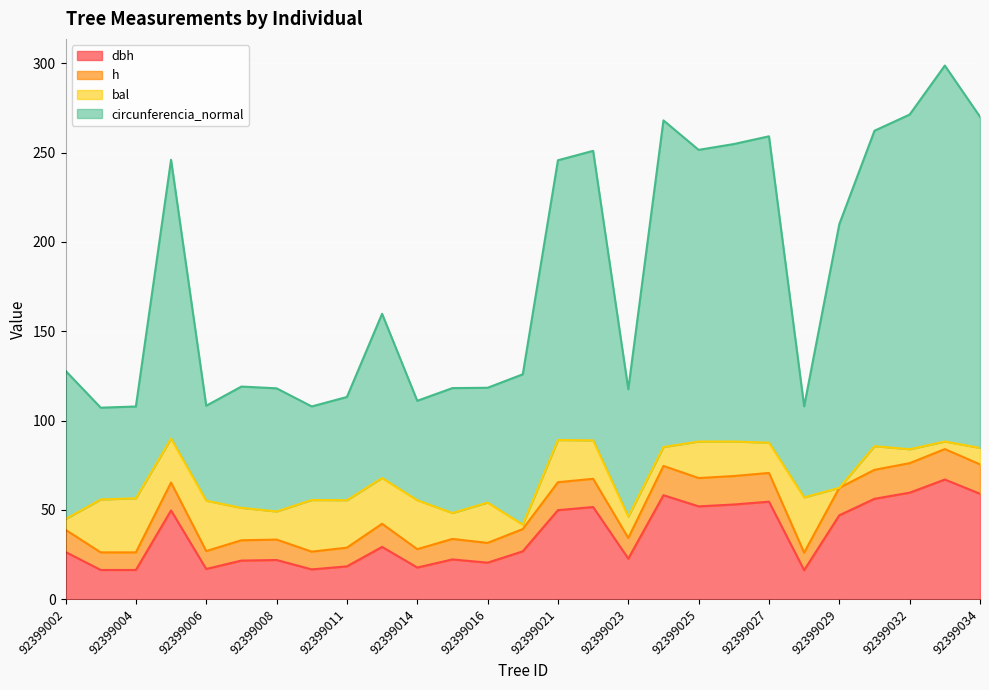

What is the total value across all series at 92399021?

245.7